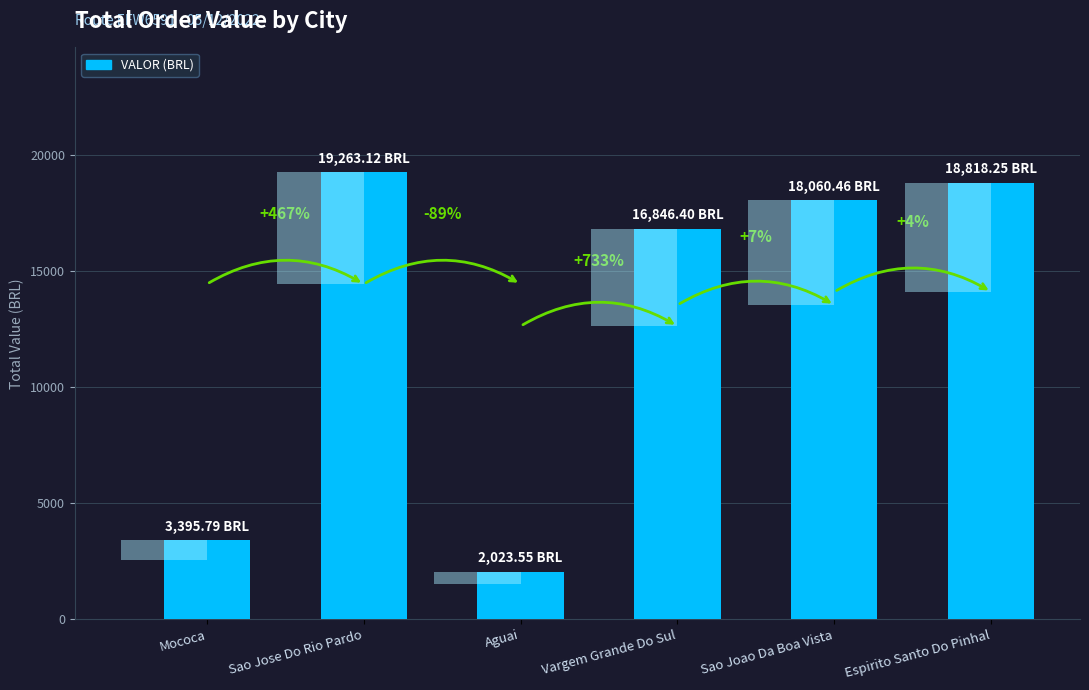

How many values are below 18060?

3